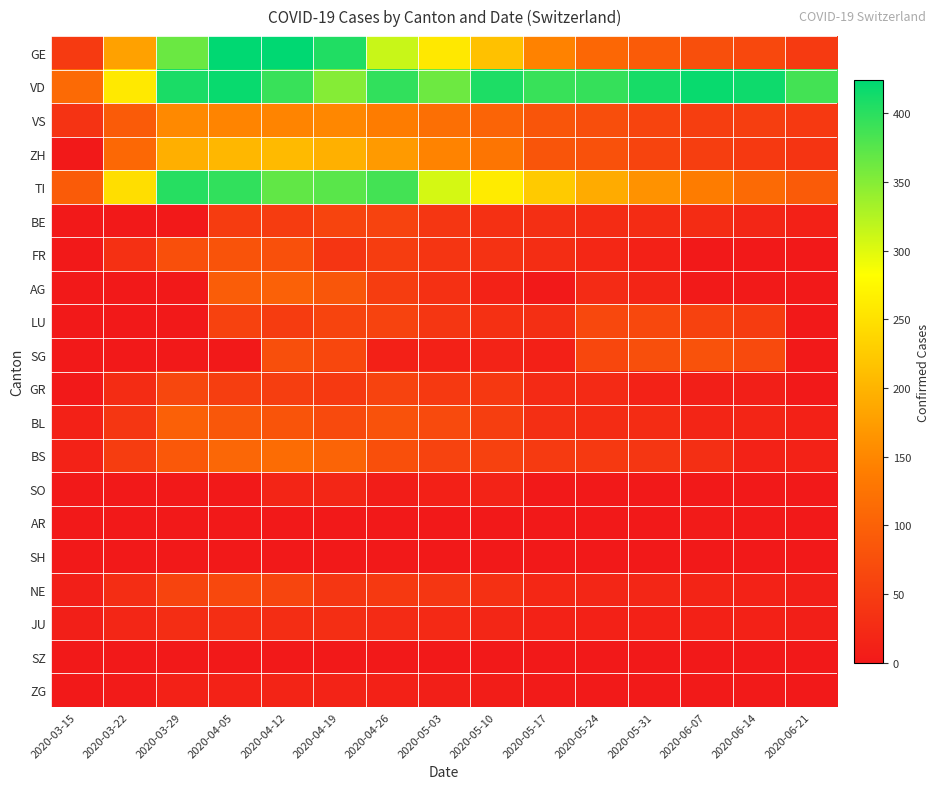

Rank the series by their maximum value, from lowest to highest.

SH, SZ, AR, ZG, SO, JU, BE, GR, LU, NE, SG, FR, BL, AG, BS, VS, ZH, TI, VD, GE